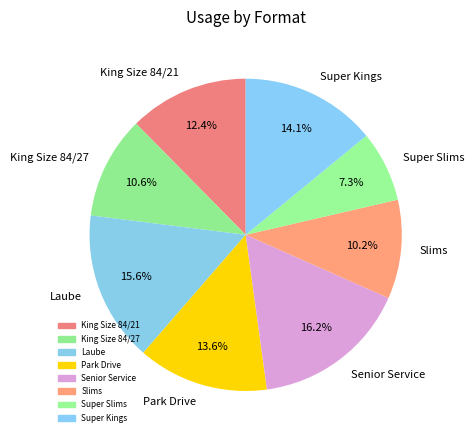

What percentage is NOT represented by Senior Service?

83.8%